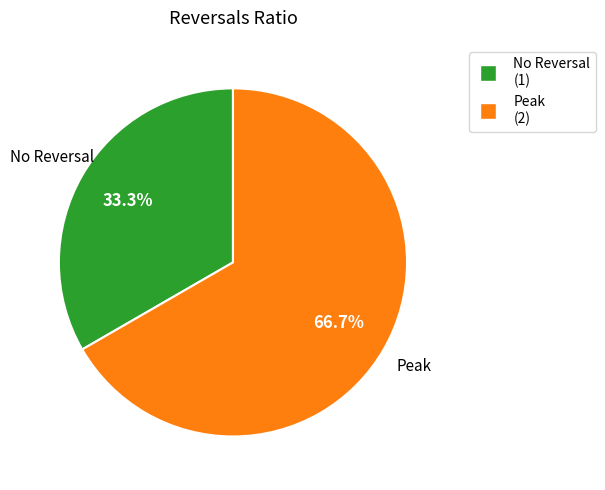

Is there any slice that represents more than half of the pie?

Yes